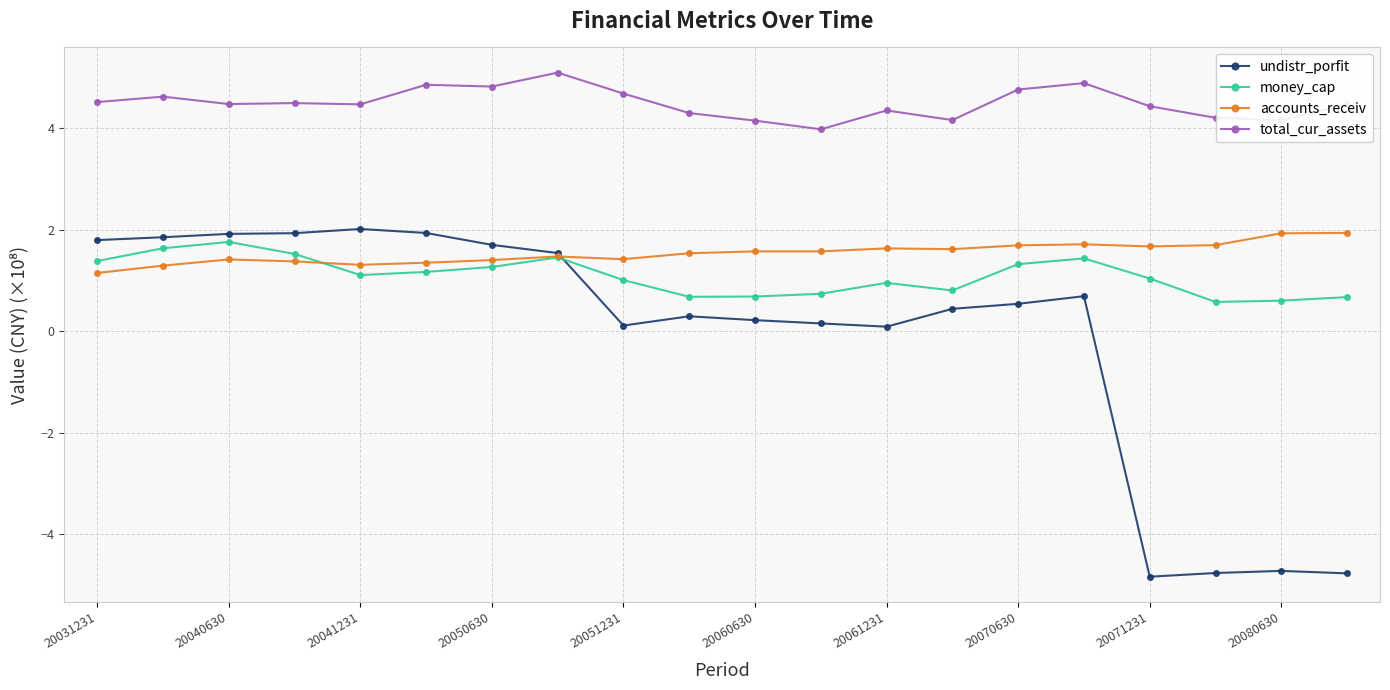

Which series has the largest total across all categories?

total_cur_assets